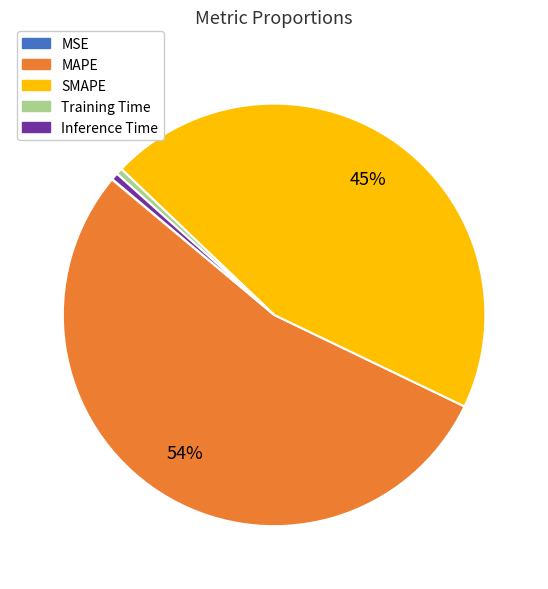

To the nearest percent, what is the difference between the largest and smallest slice percentages?

54%